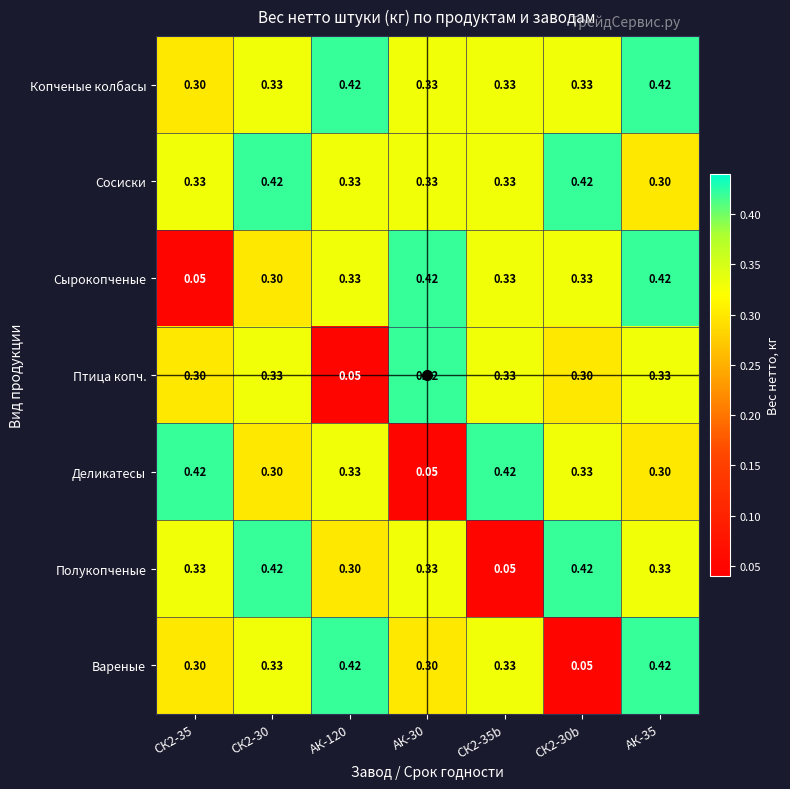

Which series changed the most between АК-30 and АК-35?

Деликатесы